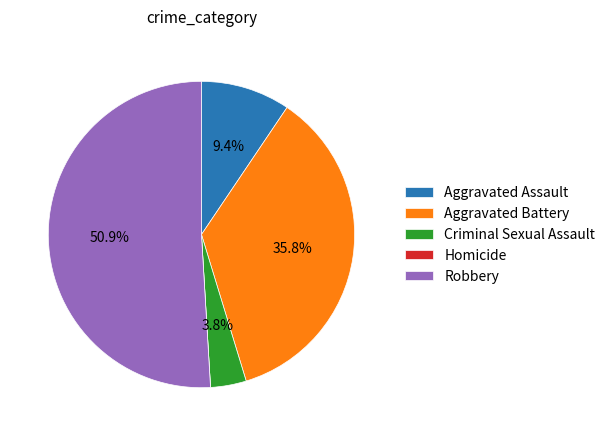

Is it true that Aggravated Assault is 4% of the pie?

False